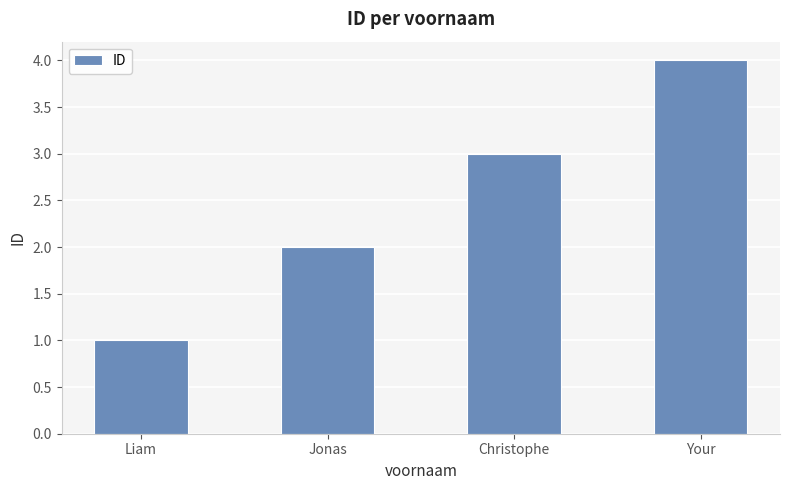

Between Liam and Your, which is larger?

Your